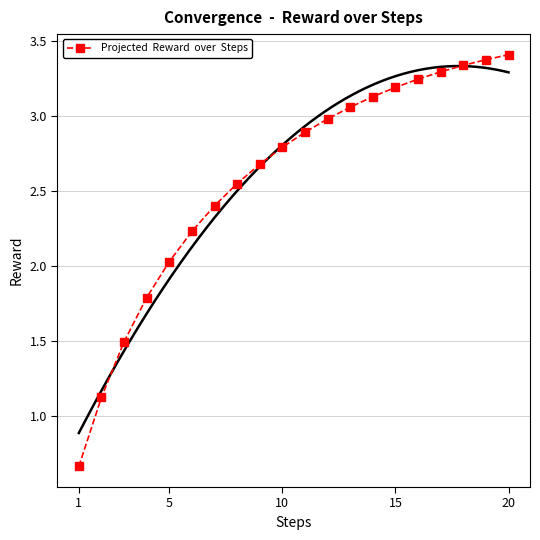

Does the chart have visible grid lines?

Yes